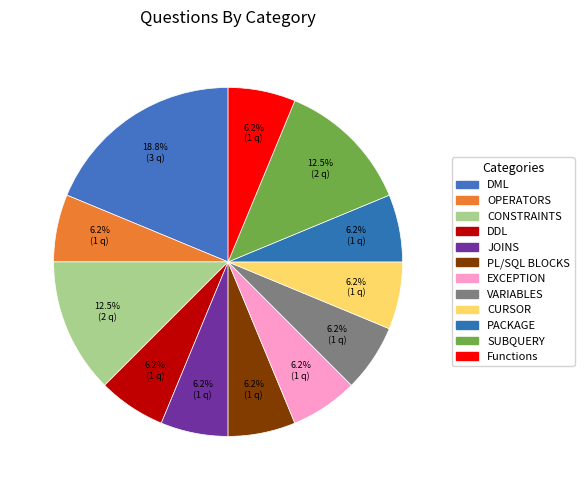

What is the total percentage of DML and PL/SQL BLOCKS?

25.0%